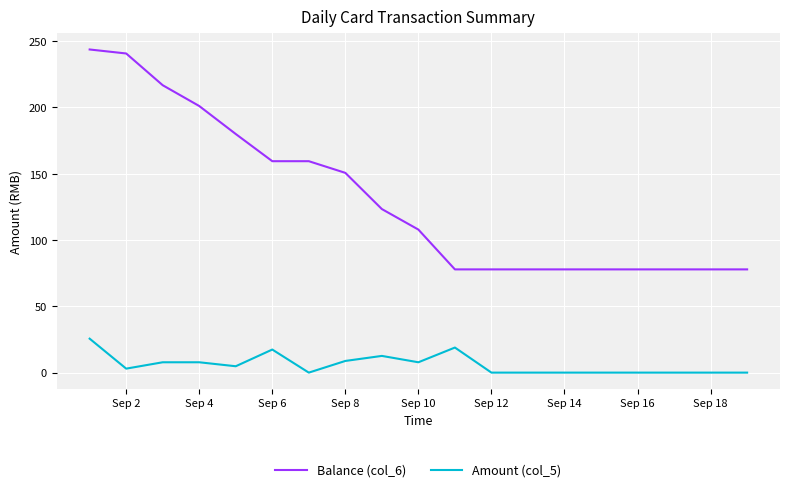

What is the sum of all Balance (col_6) values?

2483.6